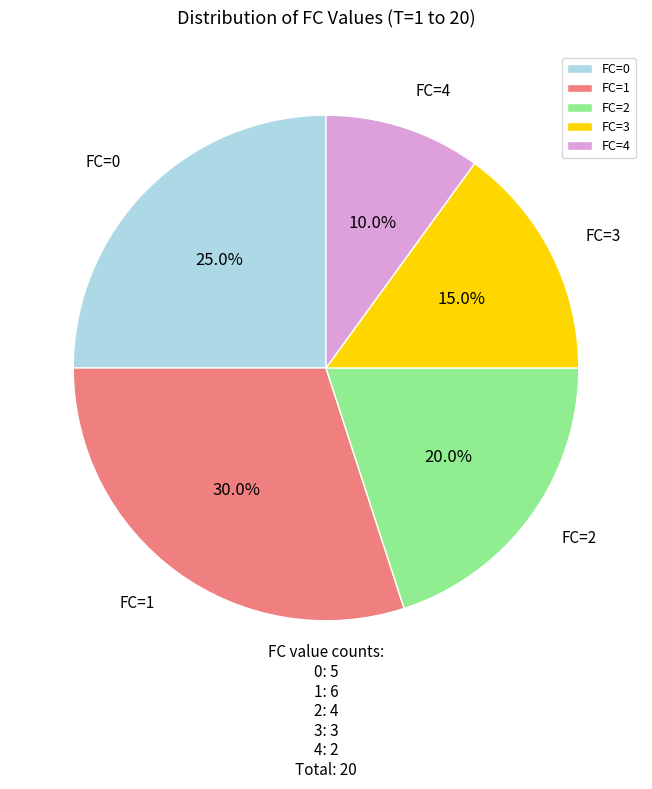

Is the sum of FC=1 and FC=4 greater than half?

No